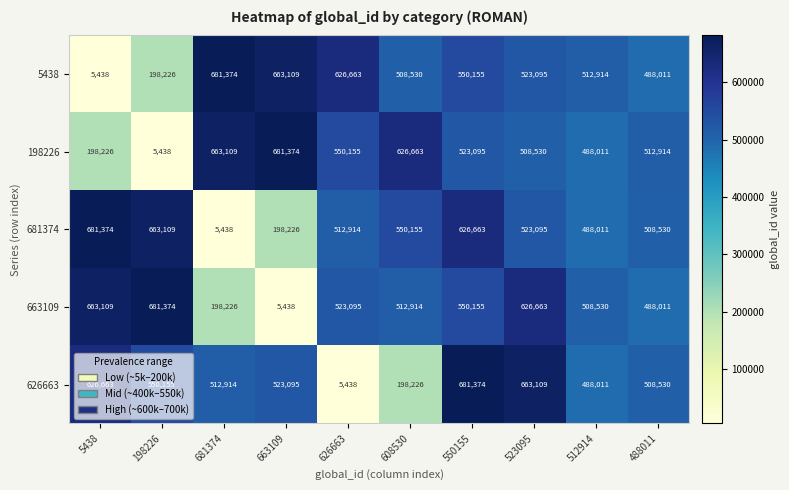

List the labels in order of 626663 value, smallest first.

626663, 608530, 512914, 488011, 681374, 663109, 198226, 5438, 523095, 550155